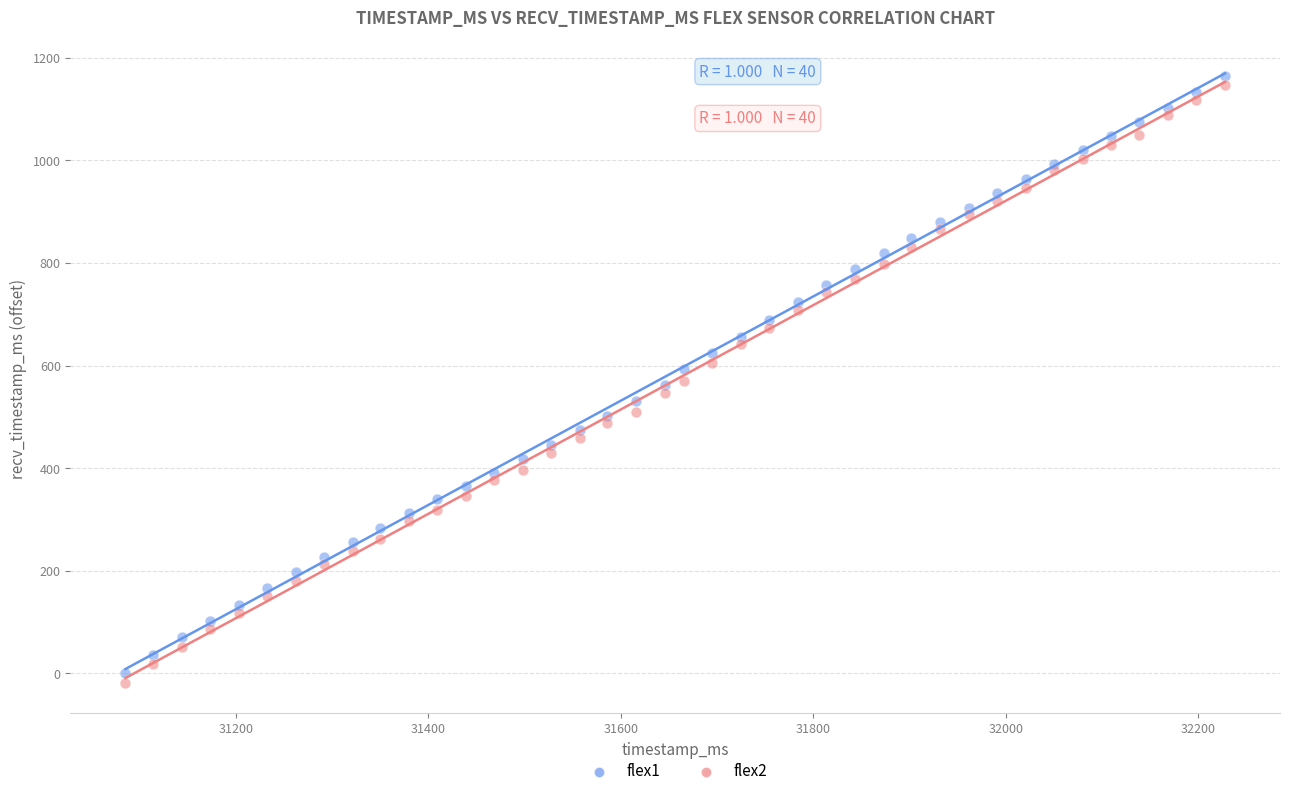

Which series has the widest spread of Y values?

flex2